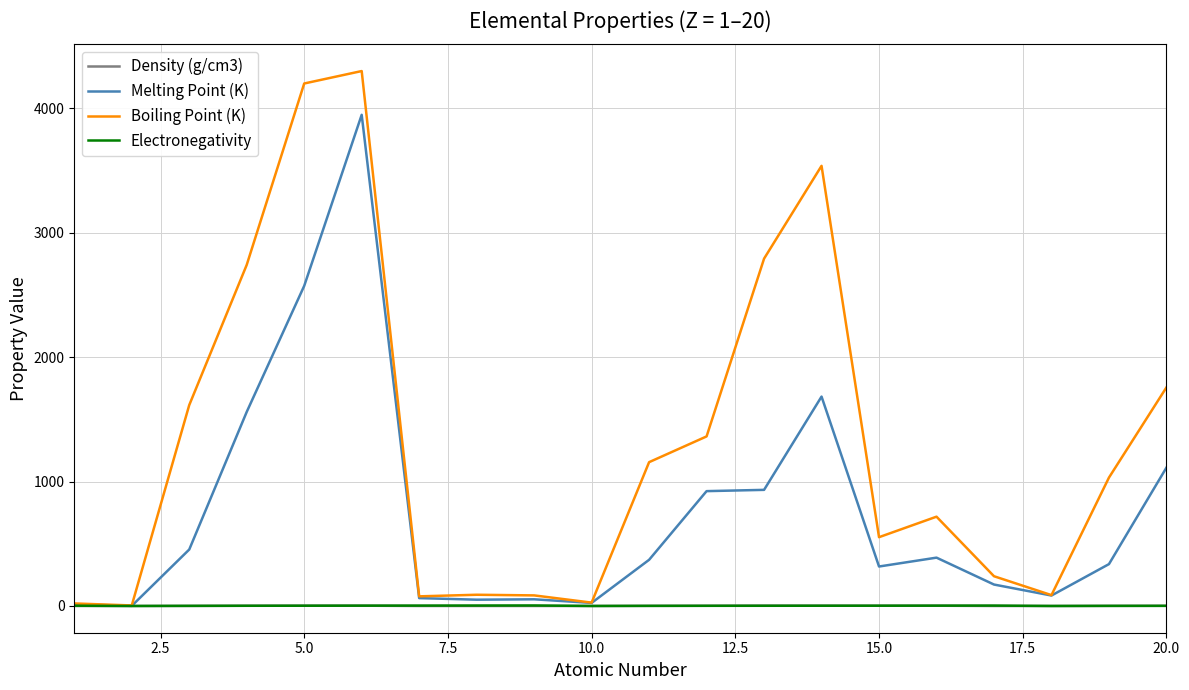

Which series has the widest spread of values?

Boiling Point (K)